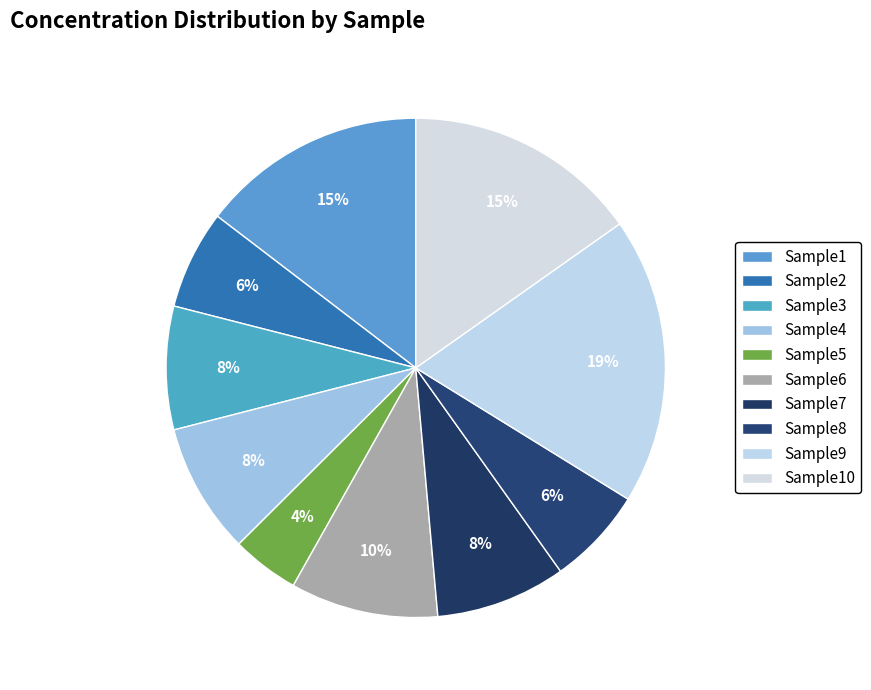

True or false: Sample6 accounts for 21% of the total.

False